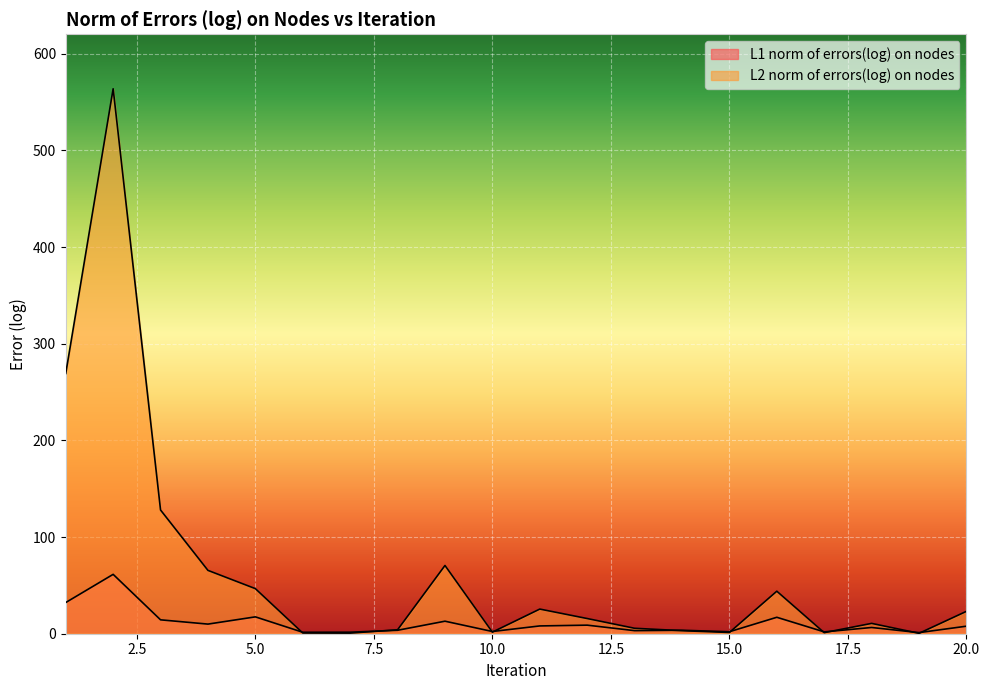

What is the maximum value for L2 norm of errors(log) on nodes?

563.8